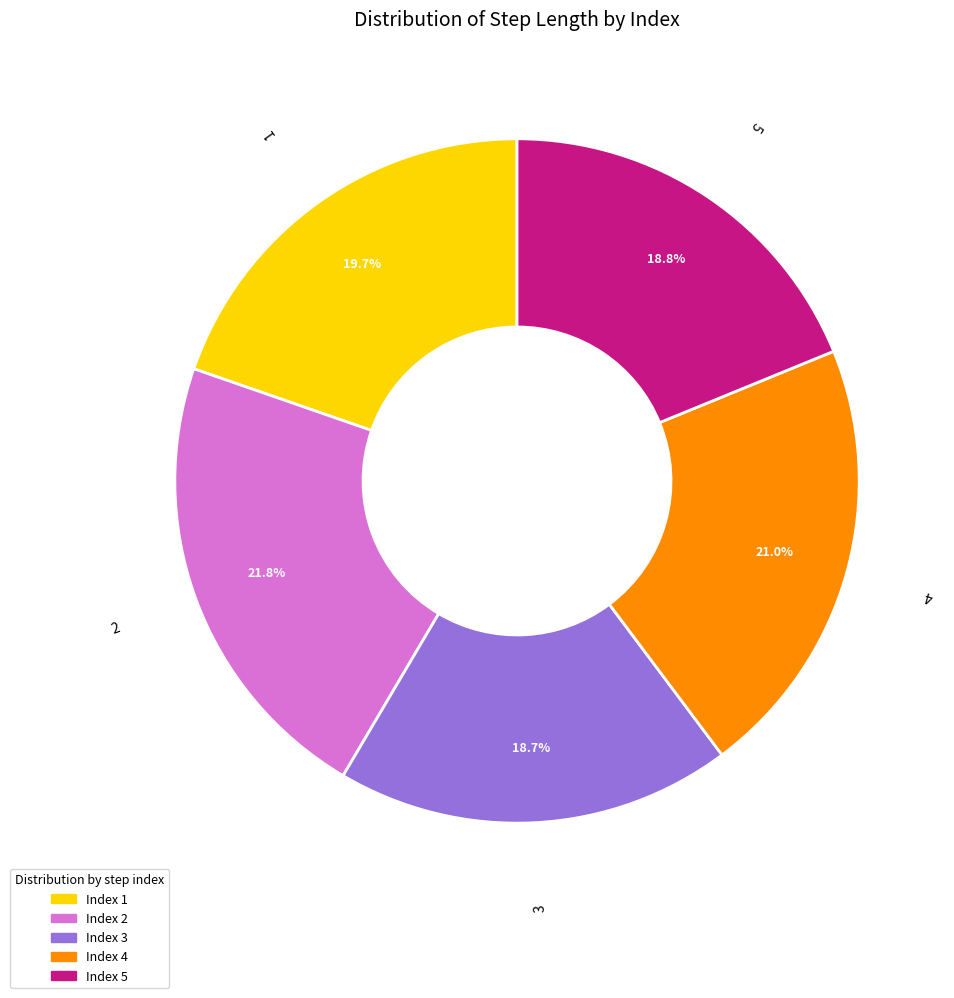

Is there a majority slice in this chart?

No